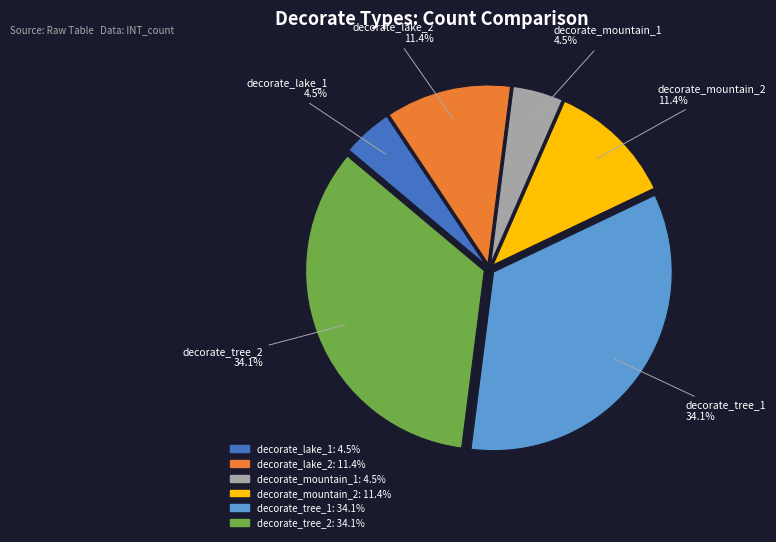

To the nearest percent, what portion does decorate_tree_2 represent?

34%